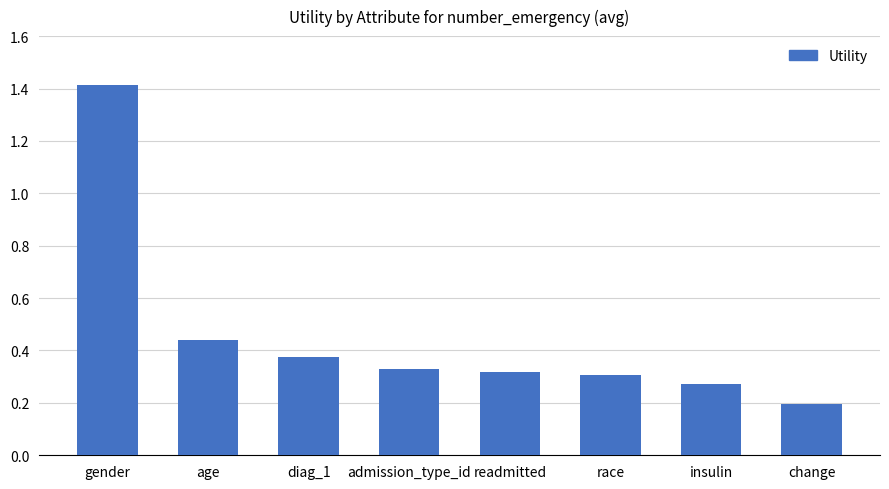

Which has a higher value, change or insulin?

insulin